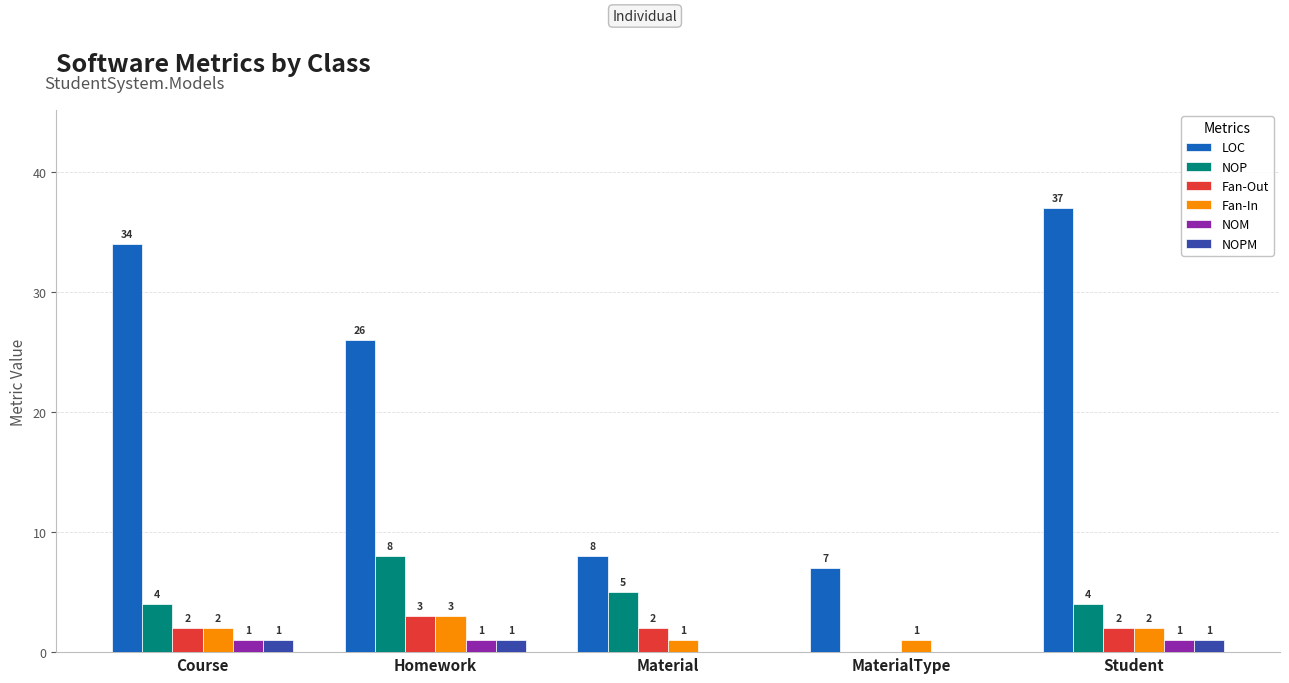

Does the chart contain stacked bars?

No